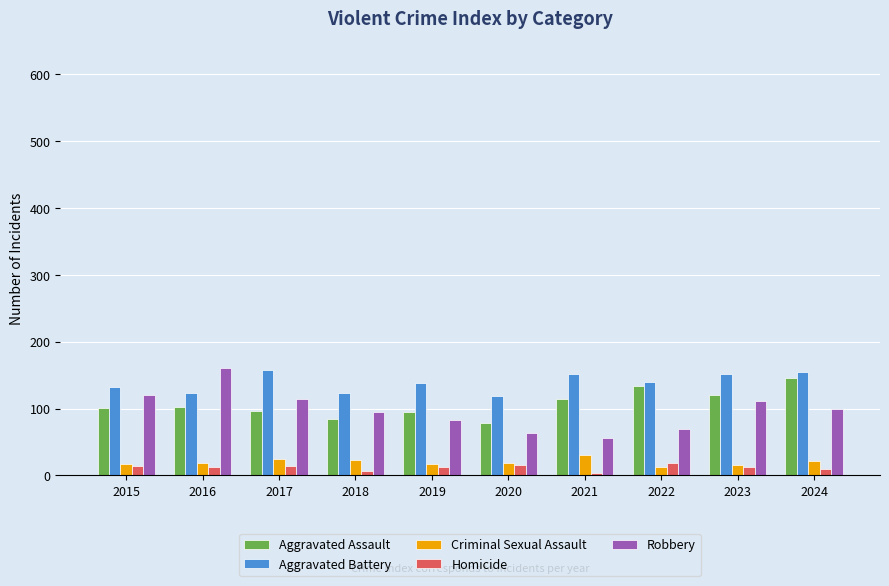

What is the value of the Robbery bar at the 1st from the left?

120